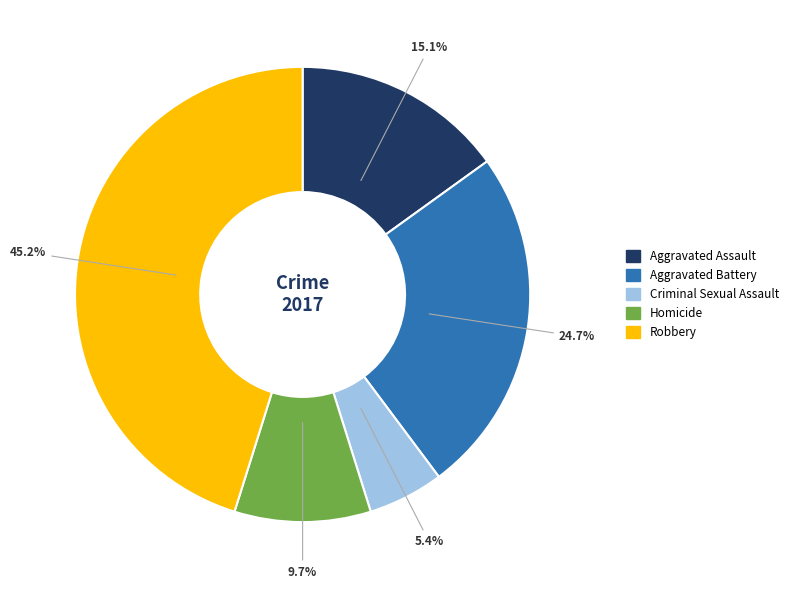

Rank the categories by value from lowest to highest.

Criminal Sexual Assault, Homicide, Aggravated Assault, Aggravated Battery, Robbery